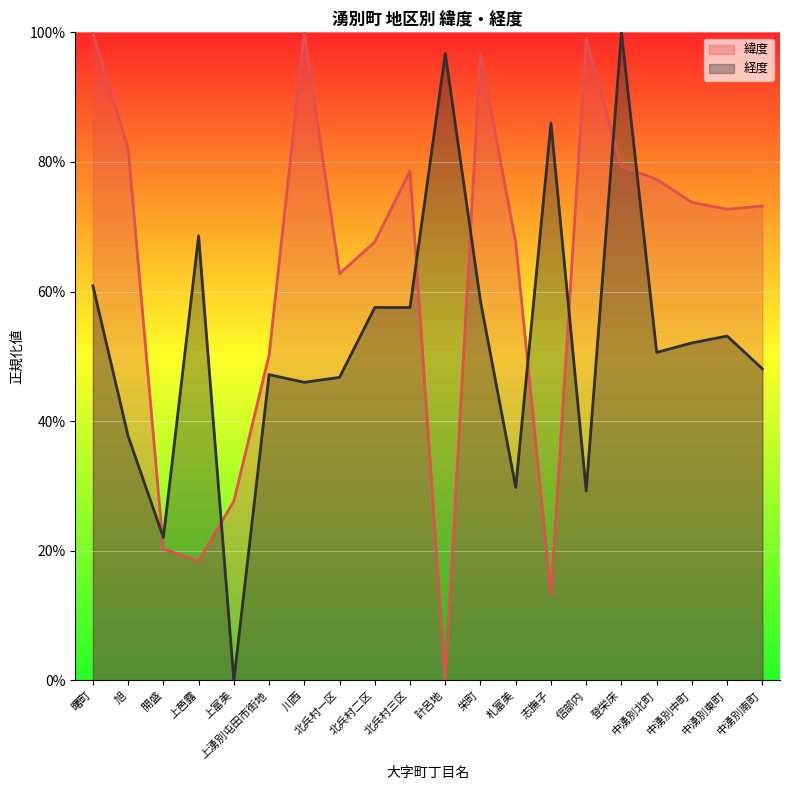

True or false: 緯度_line has more than 1 interior local peaks.

True